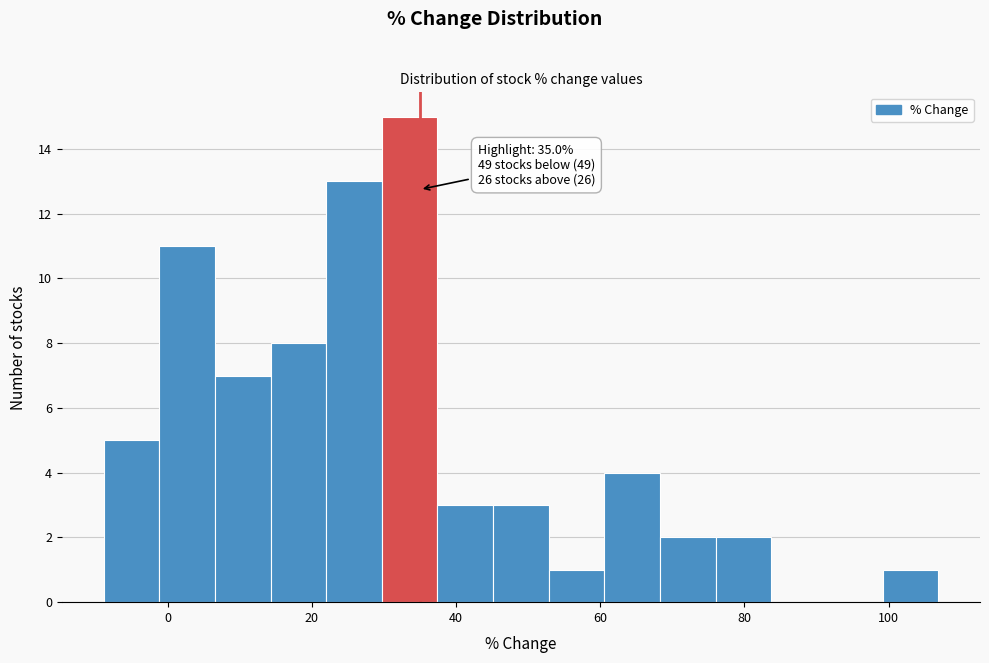

Read against the x-axis, roughly where is the centre of the tallest bar?

34